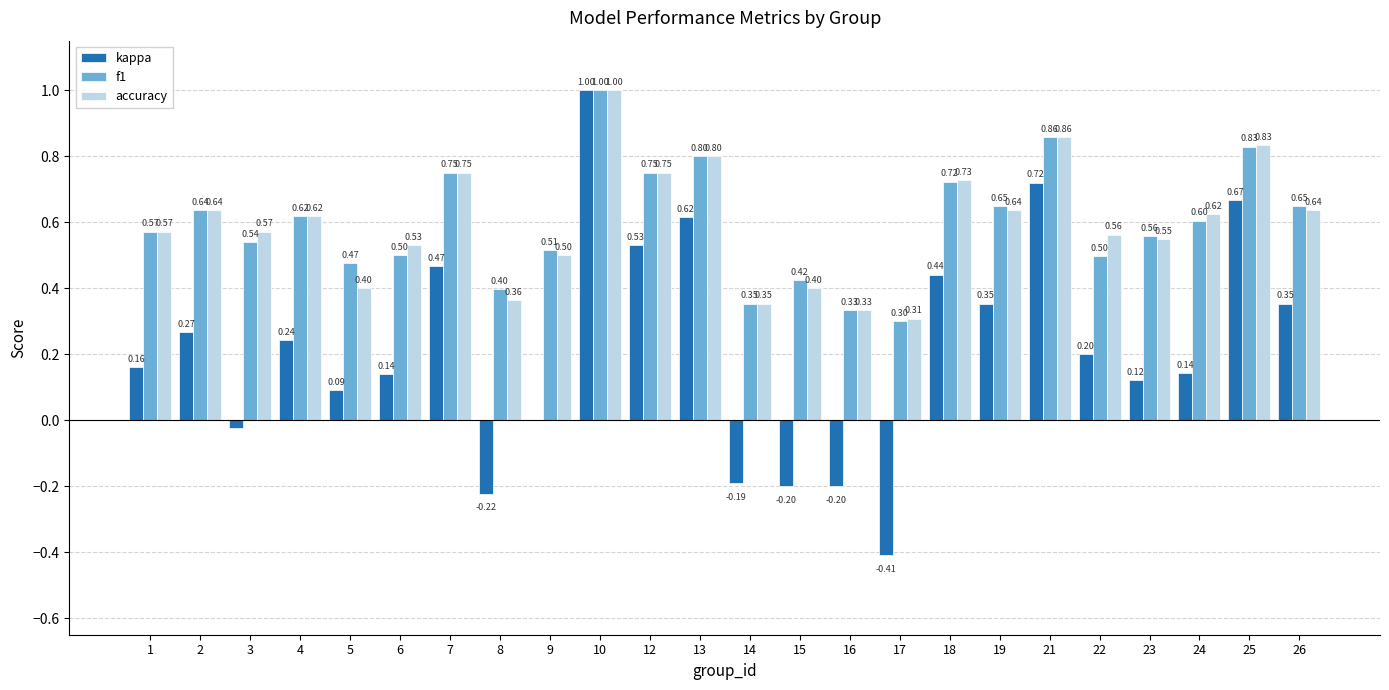

Are the bars grouped side by side (vs. stacked)?

Yes